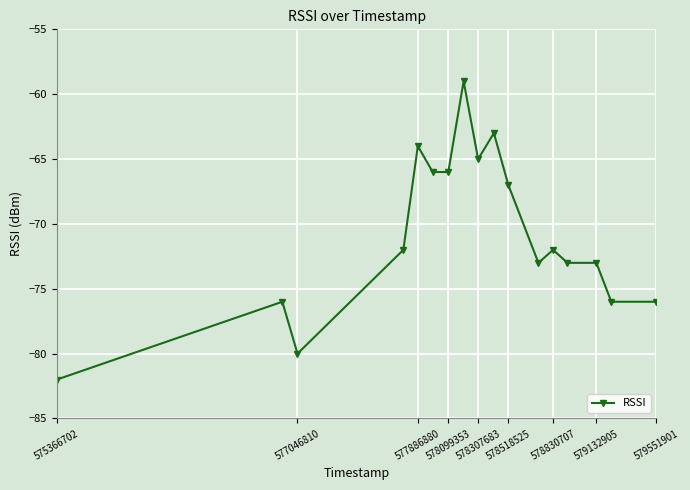

How many categories are shown in the chart?

17